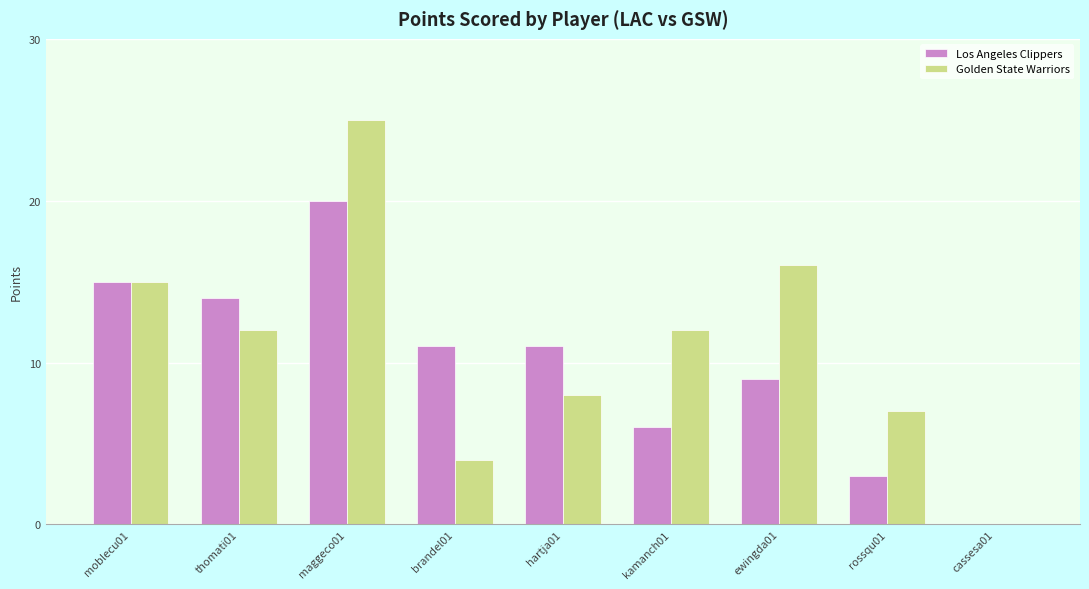

How many groups of bars are there?

9